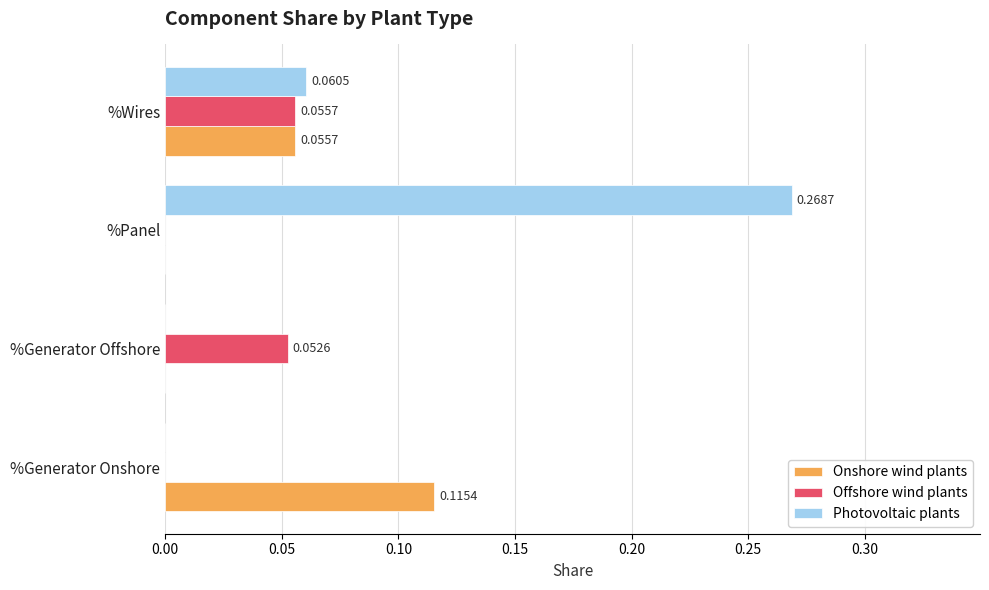

Between %Panel and %Wires, which series saw the biggest shift?

Photovoltaic plants